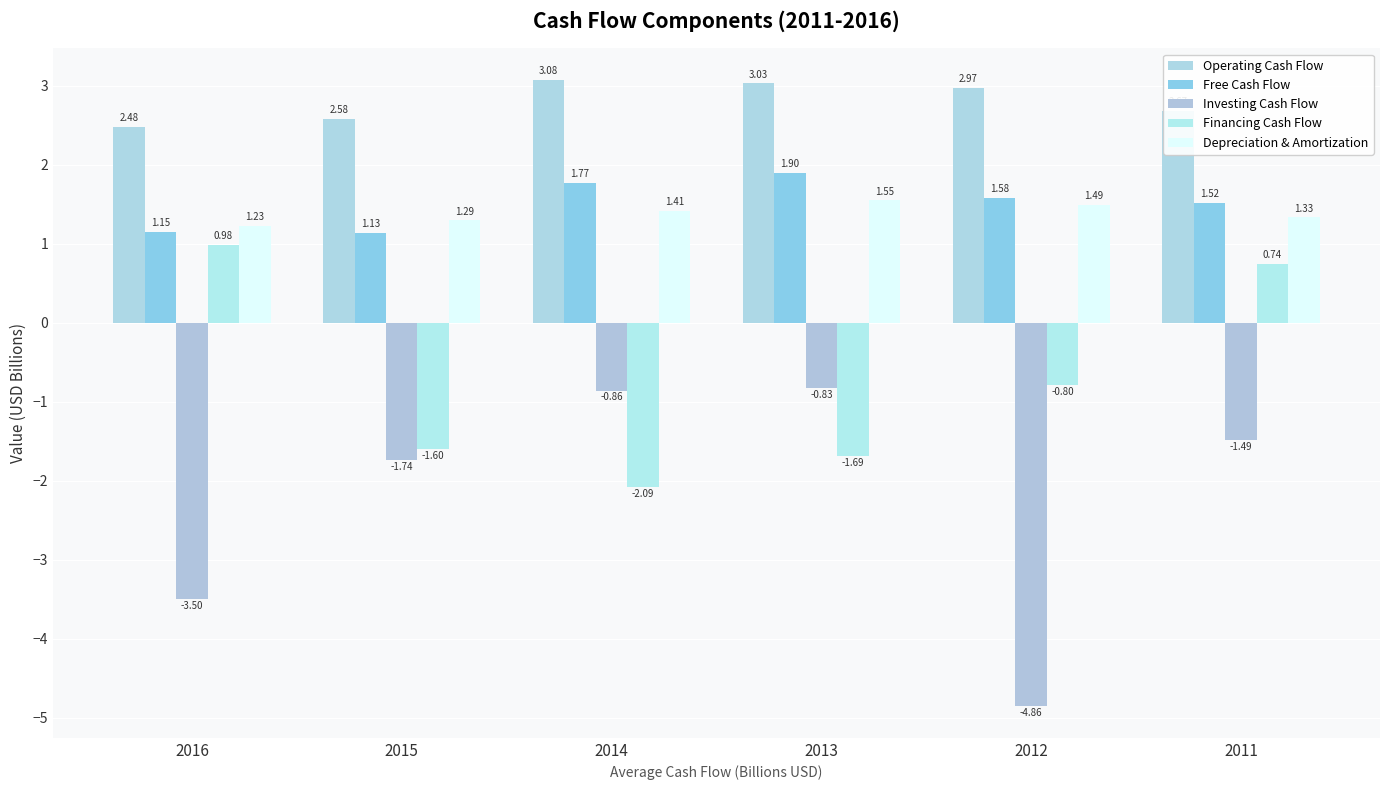

Which series has the largest range (max minus min)?

Investing Cash Flow